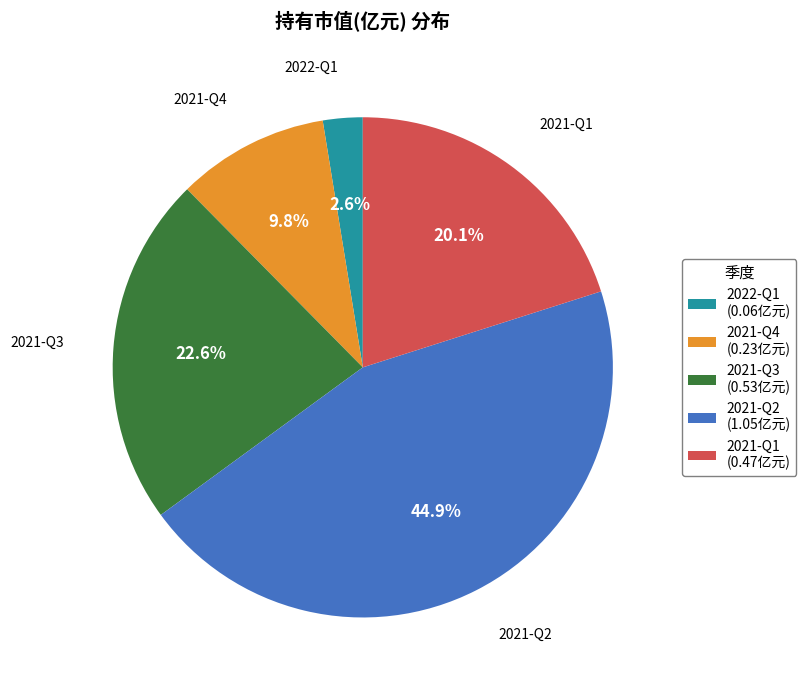

Which slice is the largest?

2021-Q2